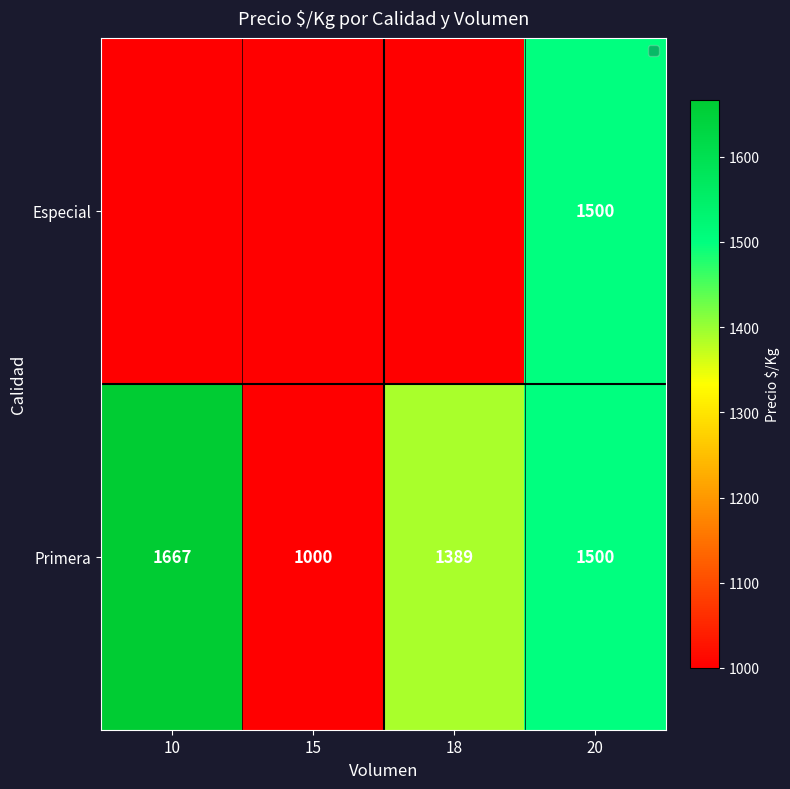

What is the sum of the Primera values at 18 and 20?

2889